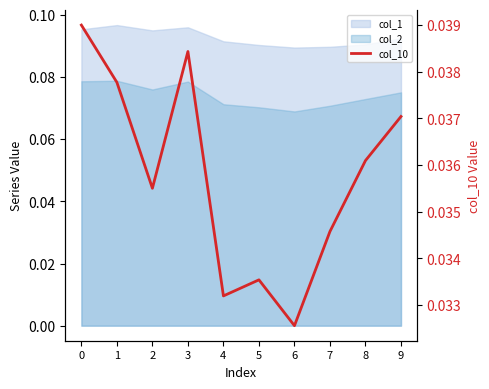

How many lines are shown in the chart?

1